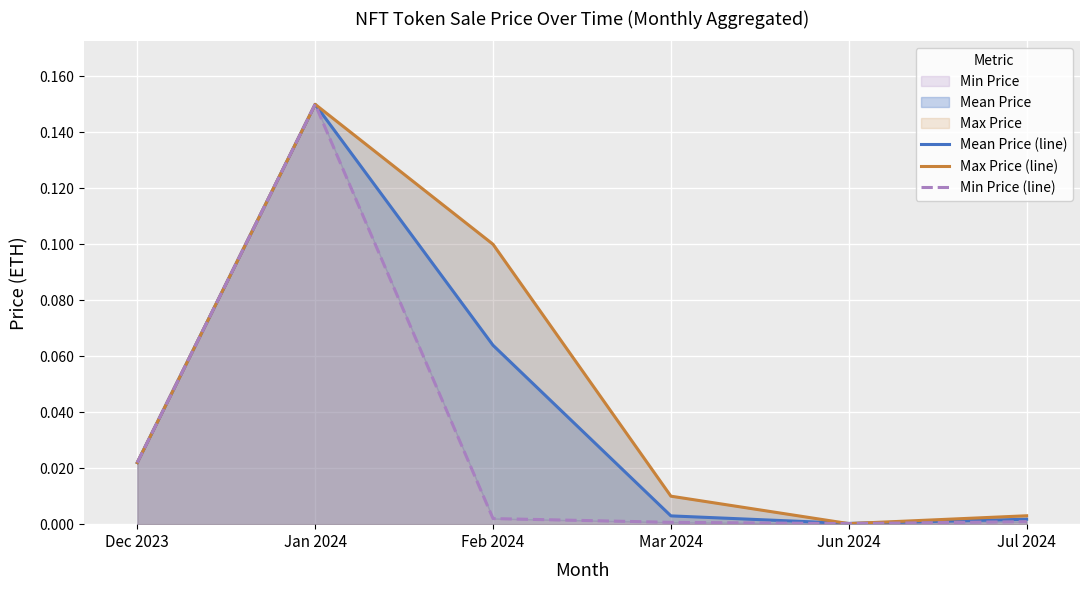

Is it true that Max Price (line) equals 0.2 at Jan 2024?

False